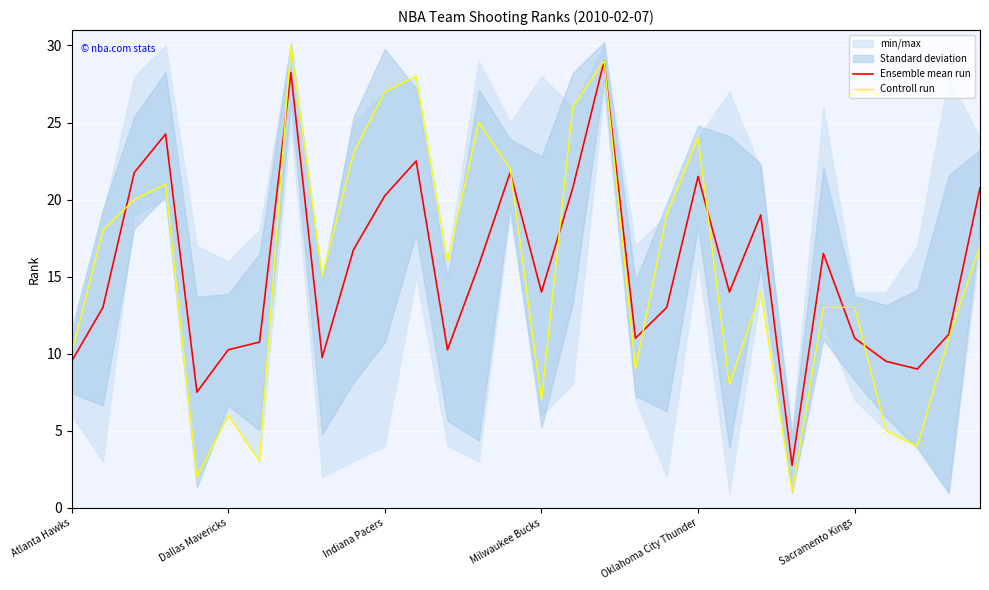

What is the difference between the maximum and minimum values in the Ensemble mean run series?

26.2